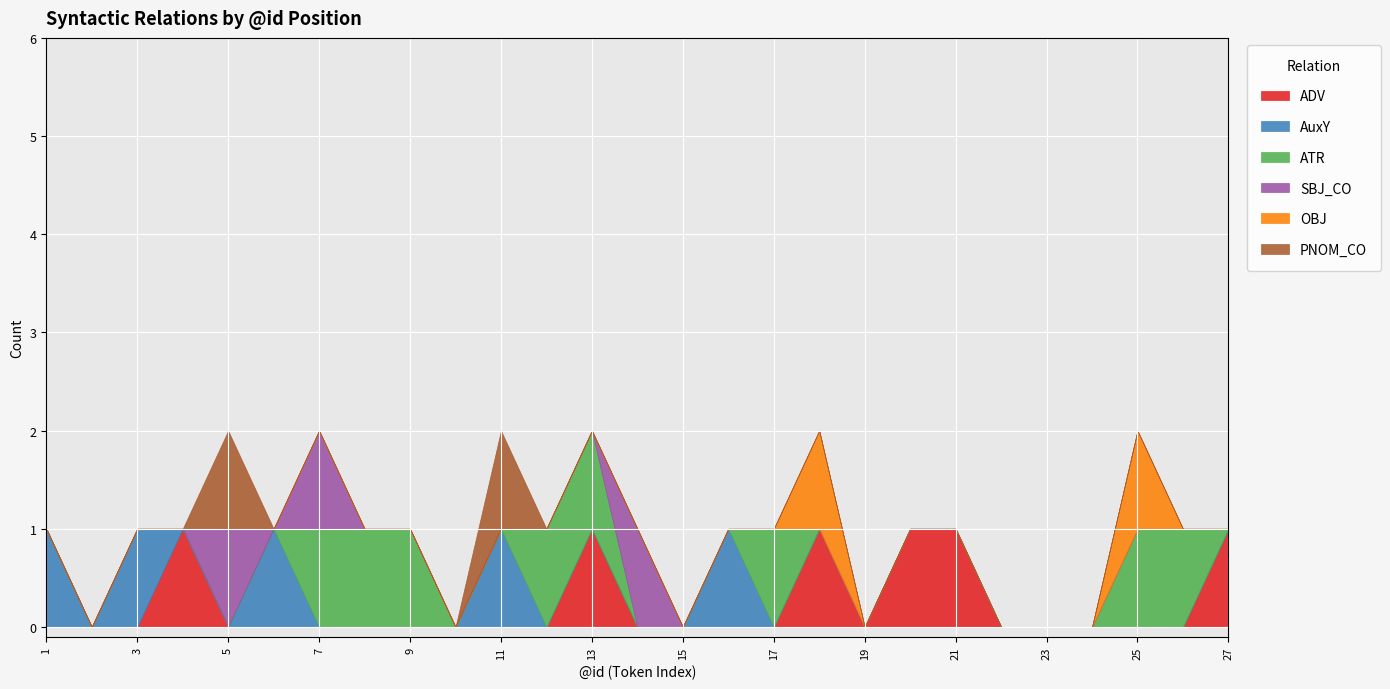

At how many categories does at least one series exceed 0?

20